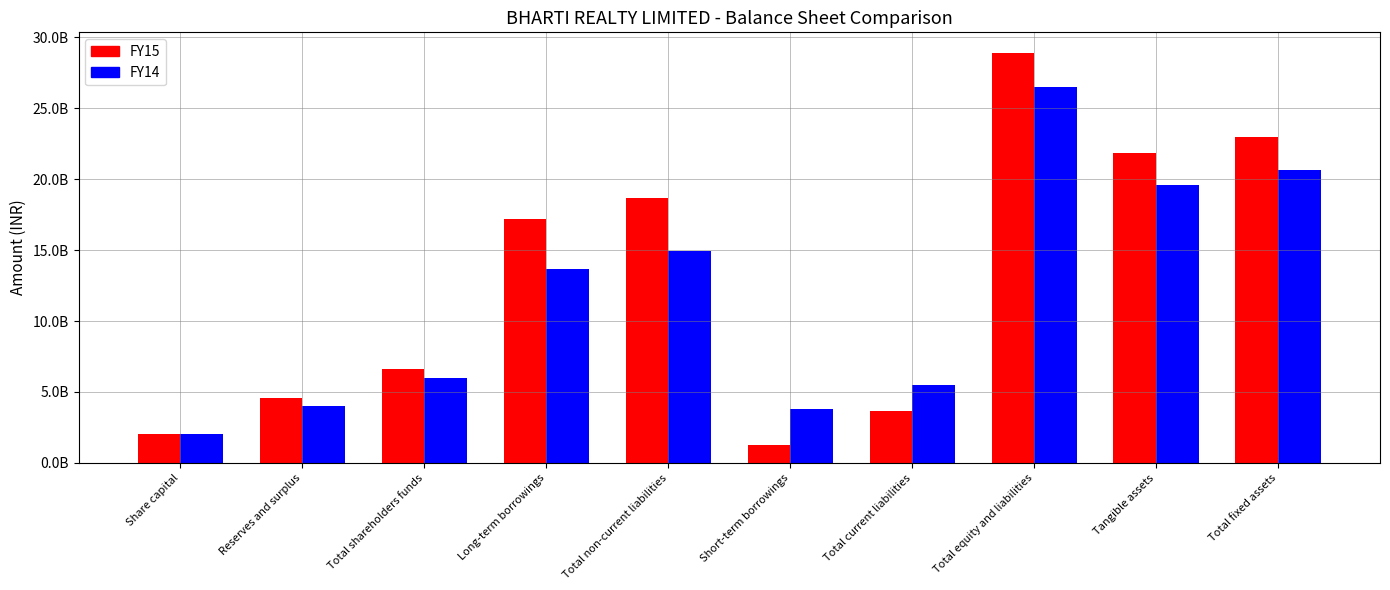

What are all the series names shown in the legend?

FY15, FY14